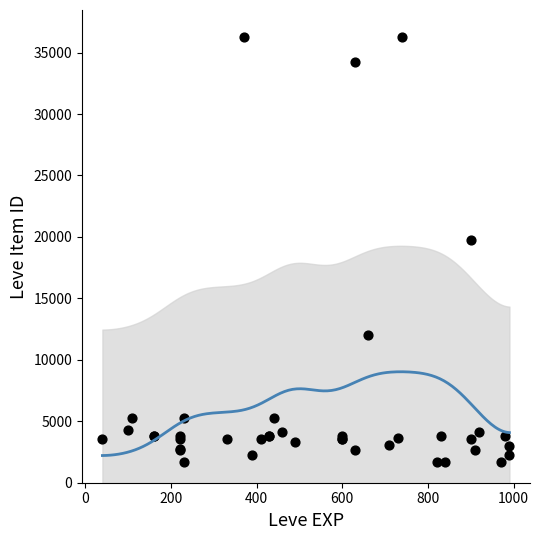

What Y value in the scatter plot is closest to 18967?

19744